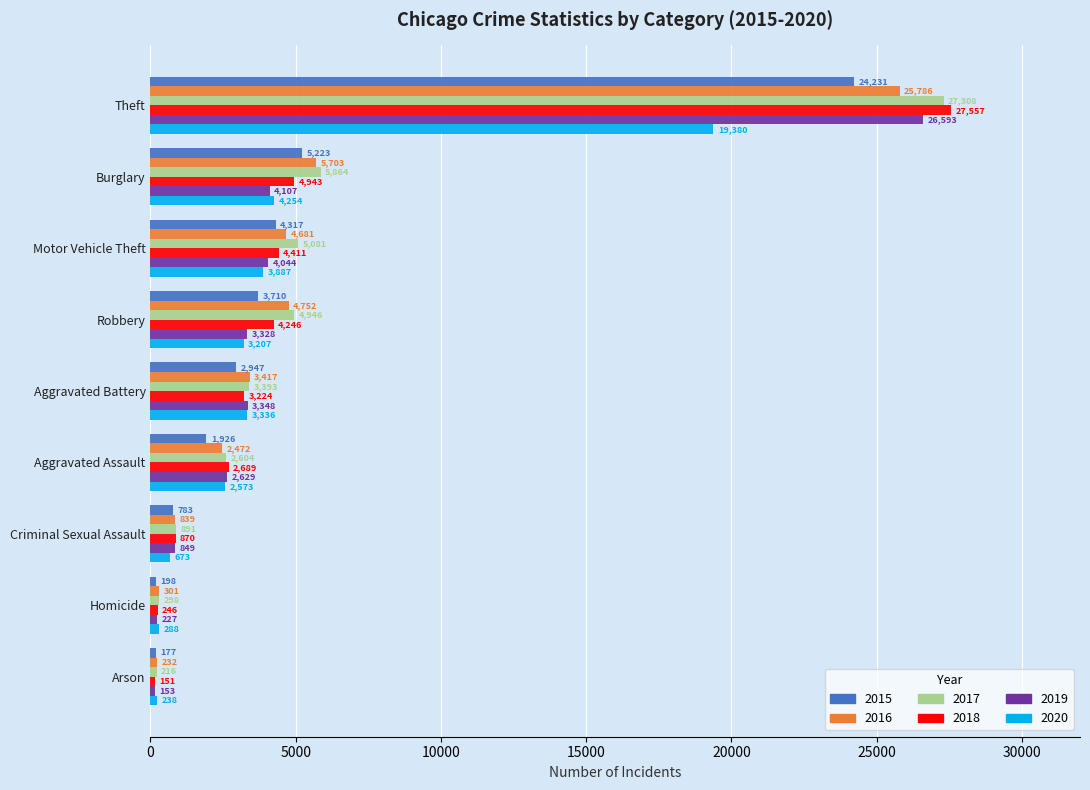

The 2016 series shows 3269 at Robbery. True or false?

False